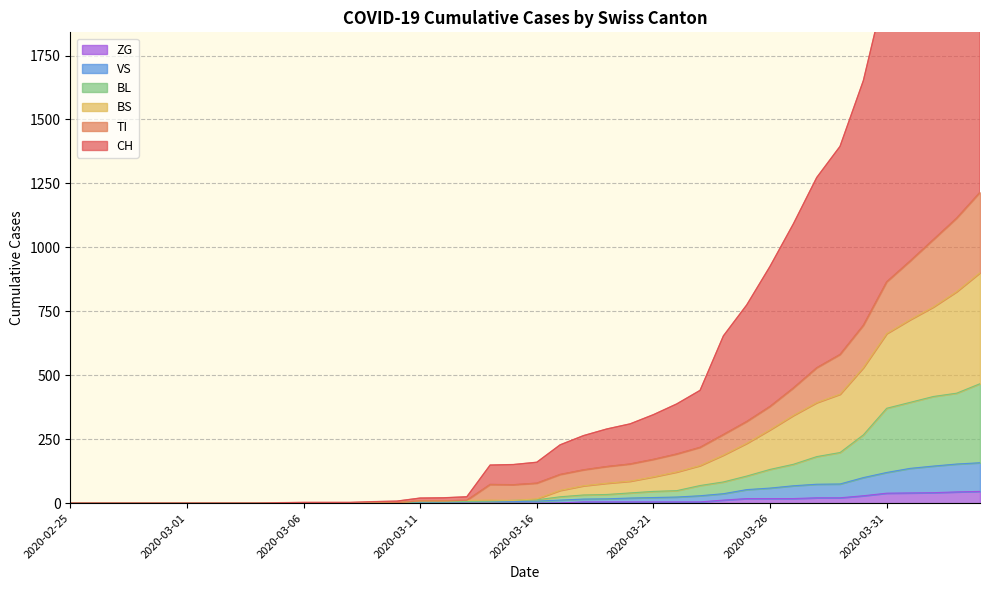

What is the value of the CH point at the 18th from the left?

25